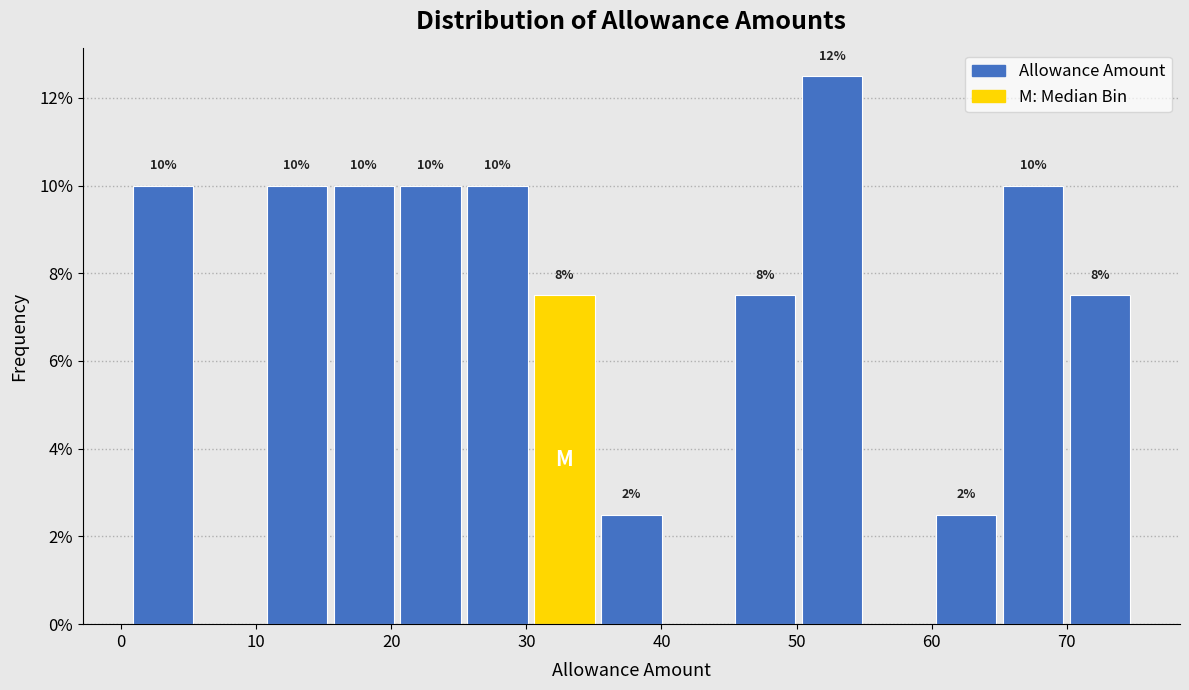

Over which range of the x-axis is the bar tallest?

50 to 55